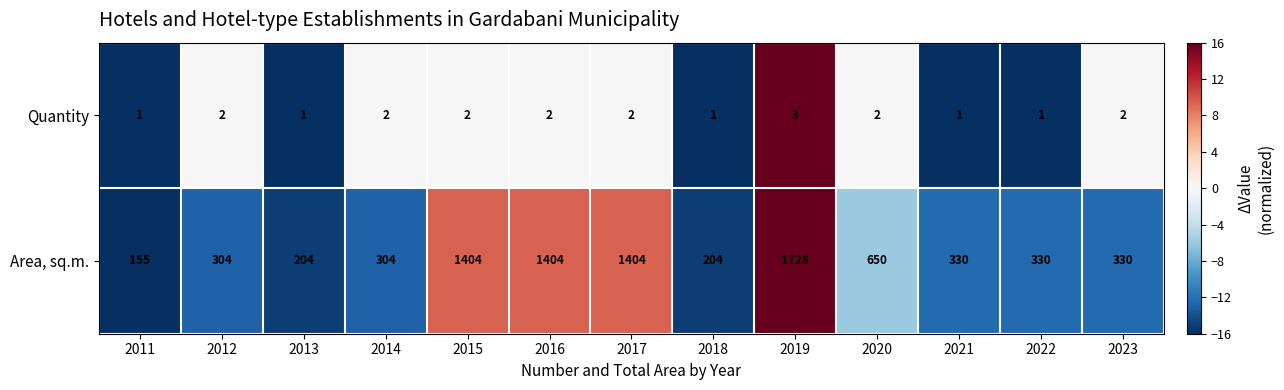

How many series are shown in this chart?

2